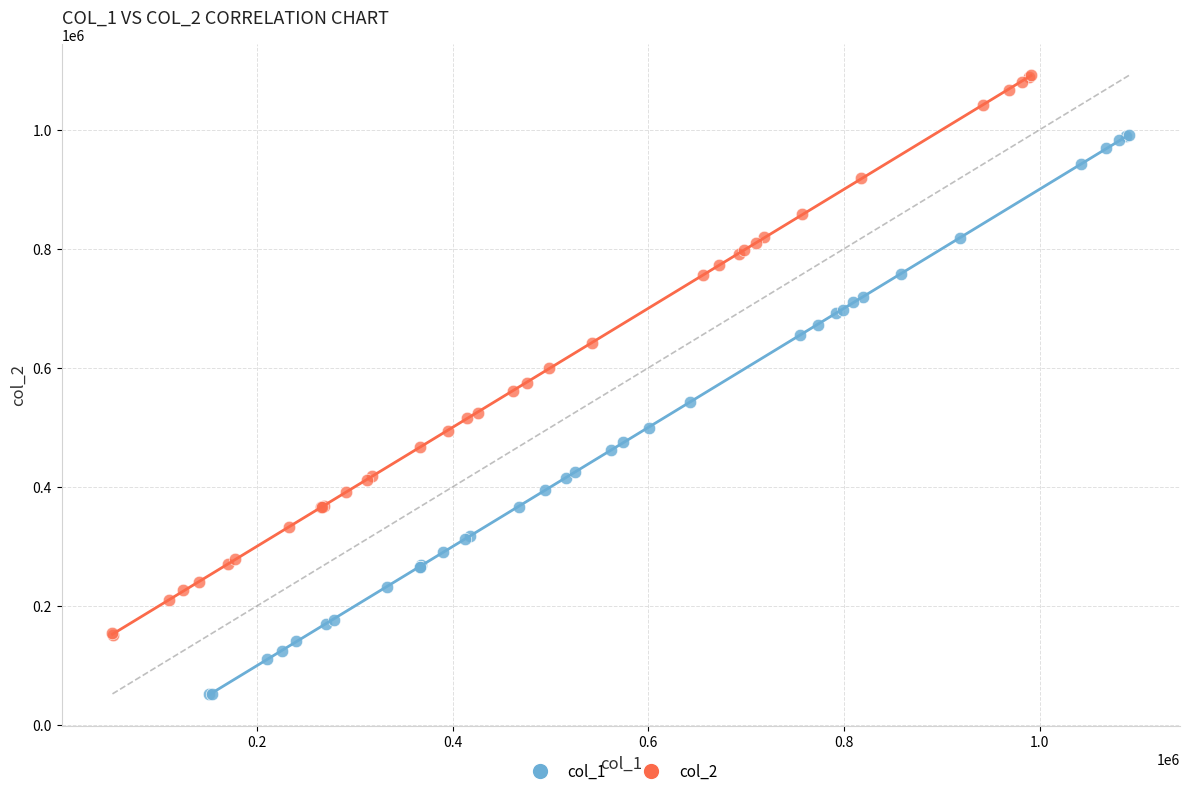

Which series contains the lowest Y value?

col_1